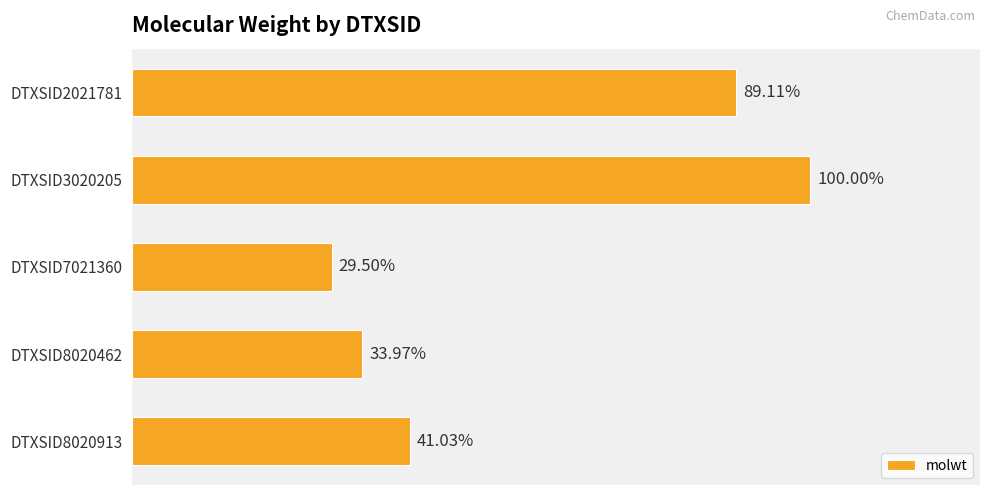

Does the chart contain any negative values?

No